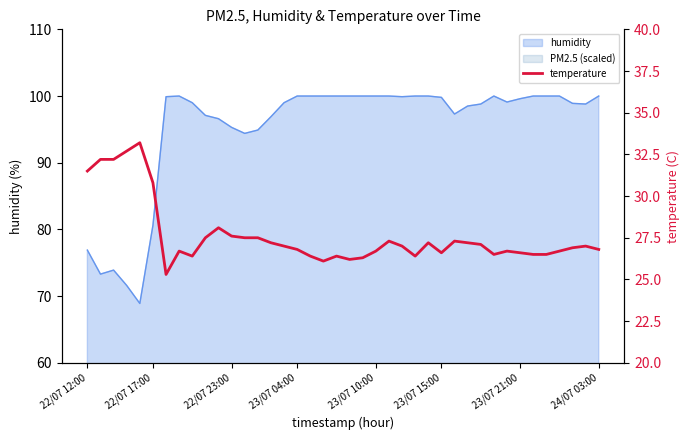

How many lines are shown in the chart?

1